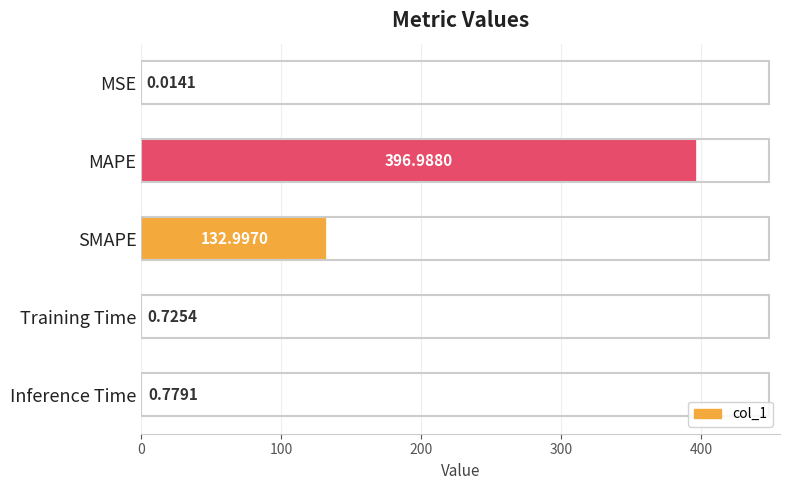

What is the sum of all values?

531.5